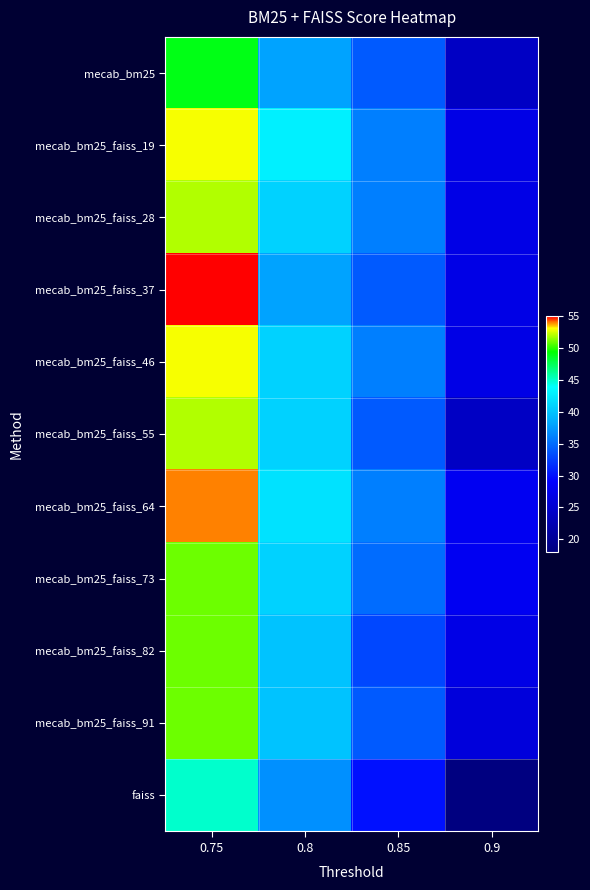

Rank the series by their maximum value, from highest to lowest.

mecab_bm25_faiss_37, mecab_bm25_faiss_64, mecab_bm25_faiss_19, mecab_bm25_faiss_46, mecab_bm25_faiss_28, mecab_bm25_faiss_55, mecab_bm25_faiss_73, mecab_bm25_faiss_82, mecab_bm25_faiss_91, mecab_bm25, faiss